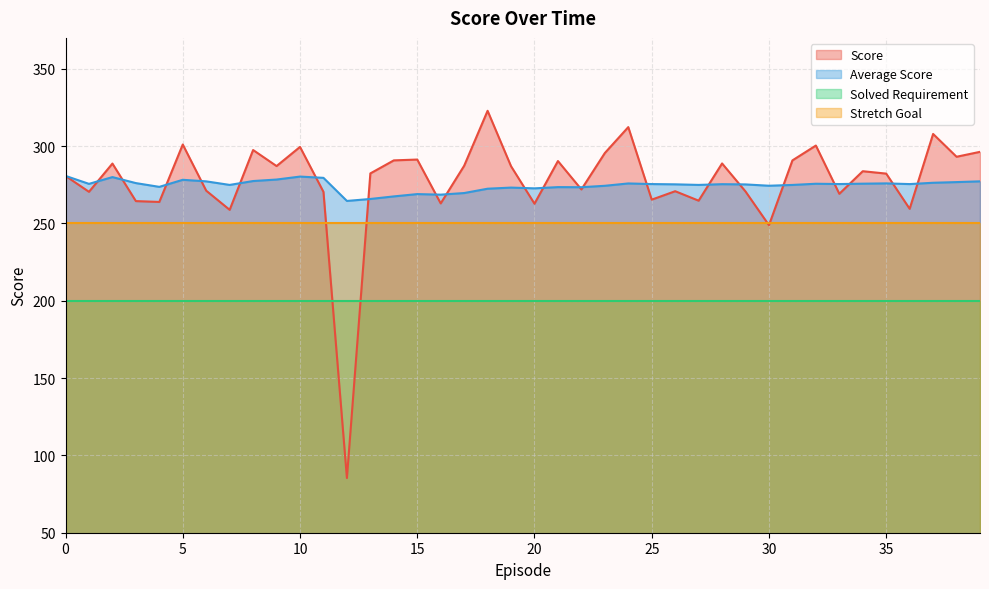

Read the Average Score value at 33.

275.5